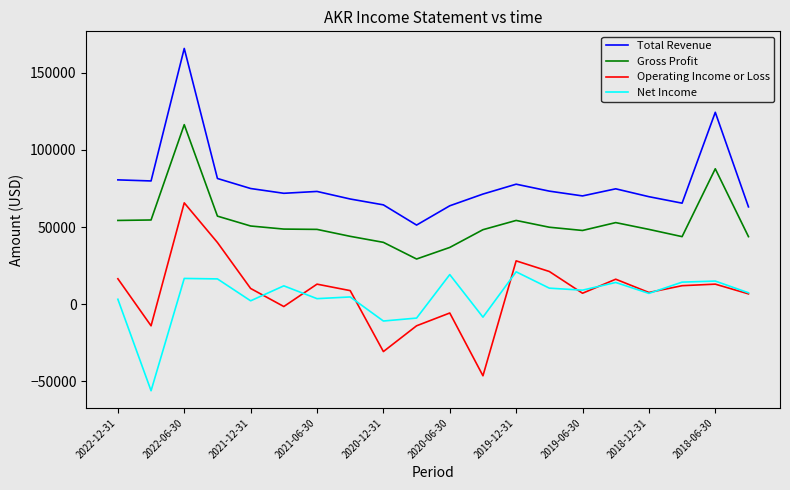

What is the difference between the maximum and minimum values in the Net Income series?

77100